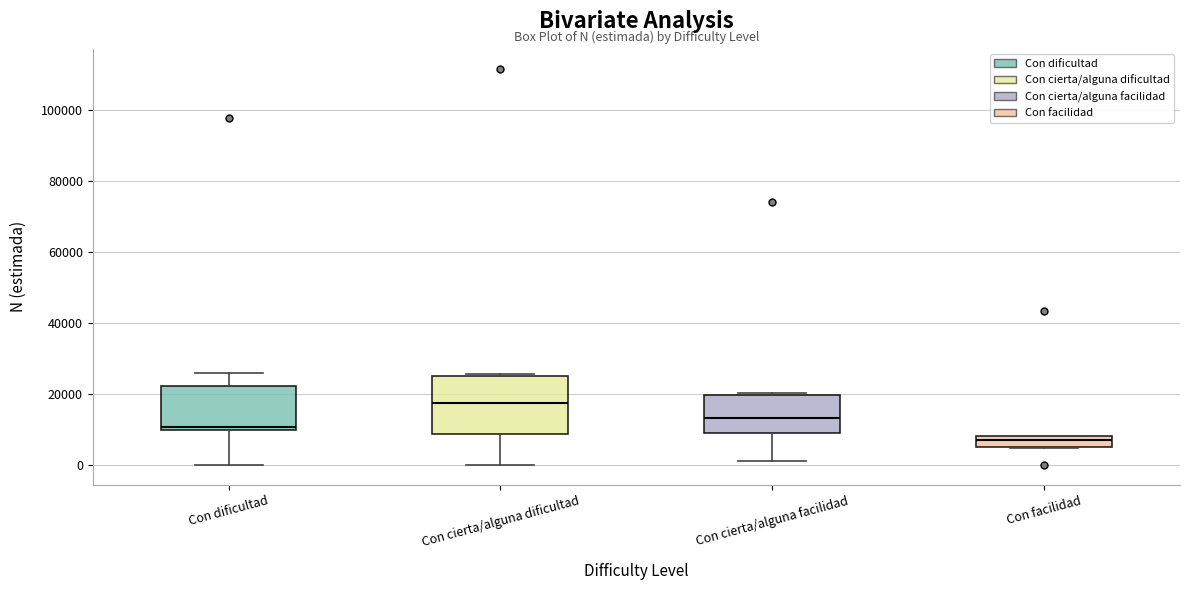

Comparing the boxes themselves (not the whiskers), which one is the tallest?

Con cierta/alguna dificultad